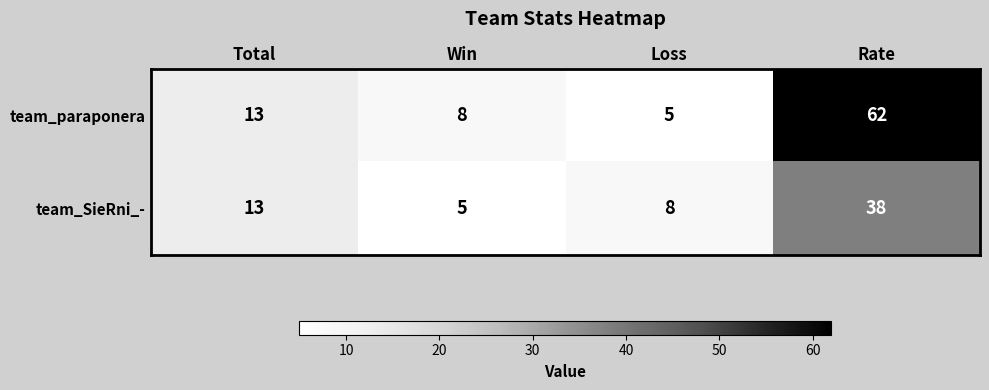

Is it true that team_SieRni_- equals 17 at Total?

False